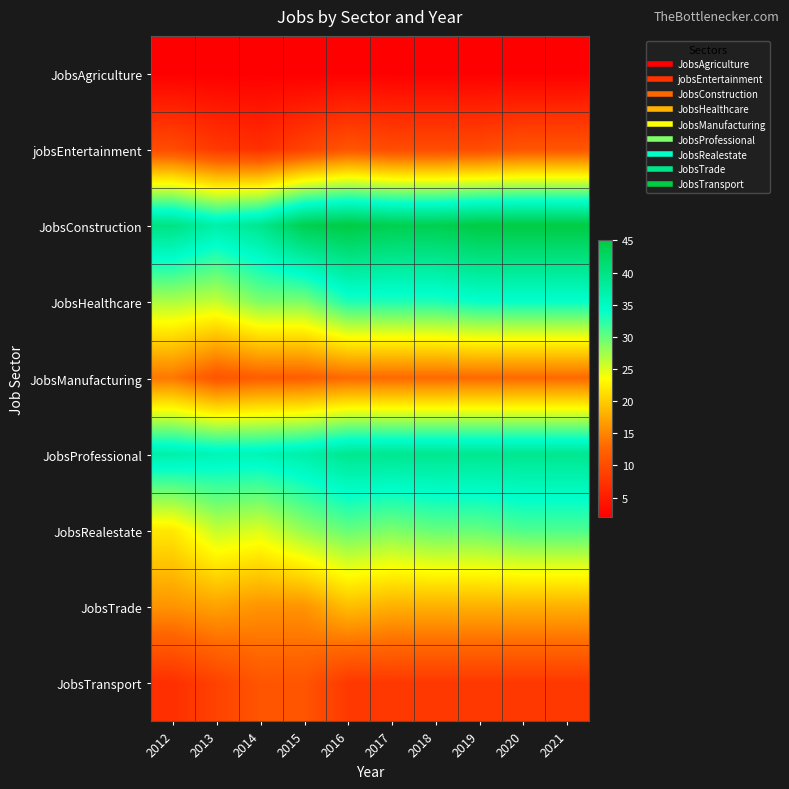

Reading left to right, extract all data points from this chart.

JobsAgriculture: 2012=2	2013=2	2014=2	2015=2	2016=2	2017=2	2018=2	2019=2	2020=2	2021=2
jobsEntertainment: 2012=10	2013=8	2014=7	2015=9	2016=11	2017=10	2018=10	2019=10	2020=11	2021=11
JobsConstruction: 2012=40	2013=37	2014=39	2015=44	2016=45	2017=44	2018=44	2019=45	2020=45	2021=45
JobsHealthcare: 2012=27	2013=26	2014=29	2015=29	2016=33	2017=33	2018=33	2019=34	2020=34	2021=34
JobsManufacturing: 2012=14	2013=11	2014=12	2015=12	2016=13	2017=13	2018=13	2019=13	2020=13	2021=13
JobsProfessional: 2012=37	2013=36	2014=36	2015=37	2016=39	2017=39	2018=39	2019=39	2020=39	2021=39
JobsRealestate: 2012=22	2013=26	2014=25	2015=28	2016=30	2017=29	2018=30	2019=30	2020=31	2021=31
JobsTrade: 2012=16	2013=17	2014=16	2015=16	2016=19	2017=18	2018=18	2019=18	2020=18	2021=18
JobsTransport: 2012=7	2013=9	2014=11	2015=11	2016=8	2017=8	2018=8	2019=8	2020=8	2021=8